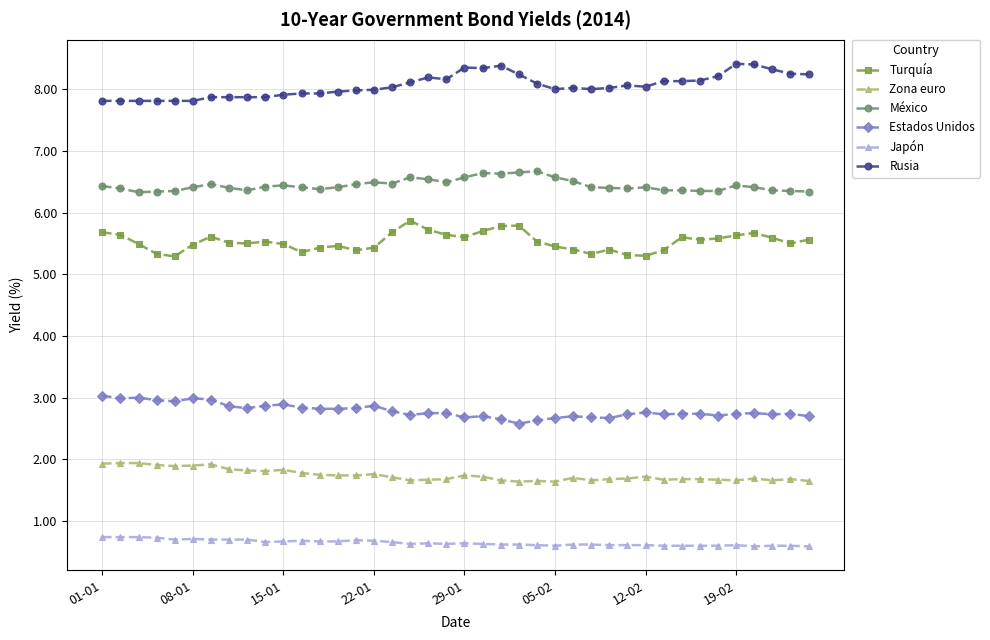

What is the value of the Zona euro point at the 31st from the left?

1.7